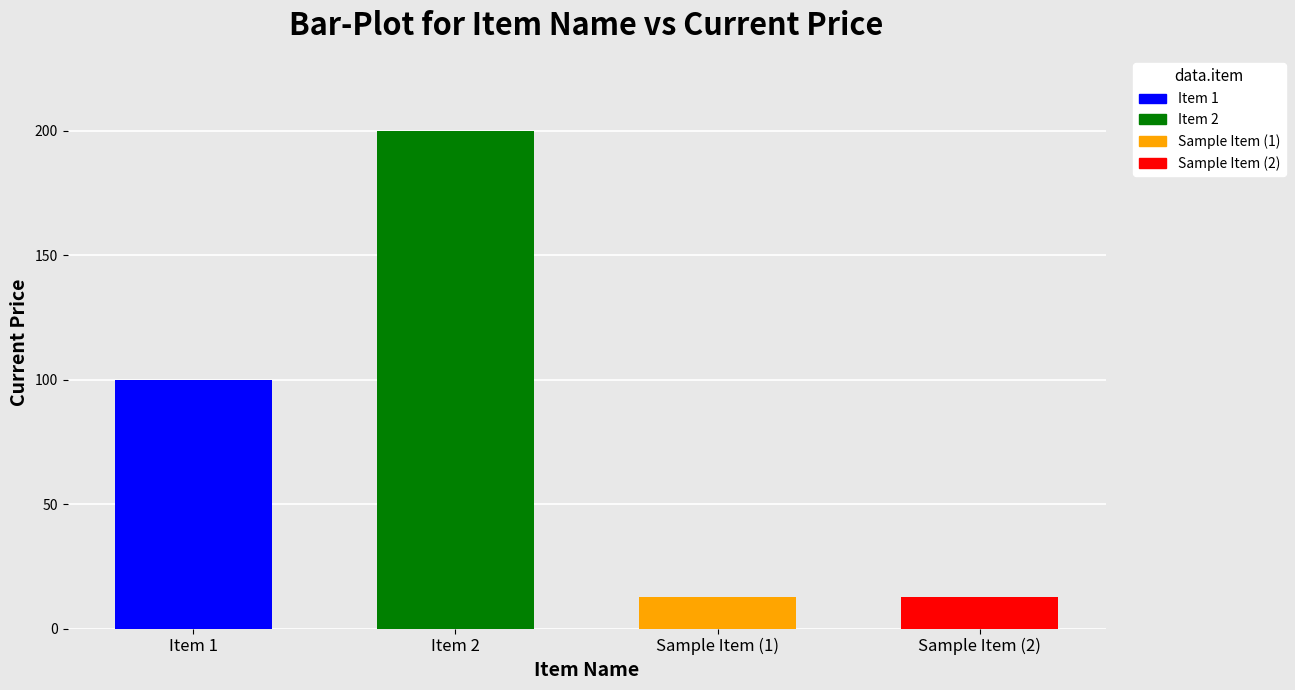

Does the chart contain any negative values?

No